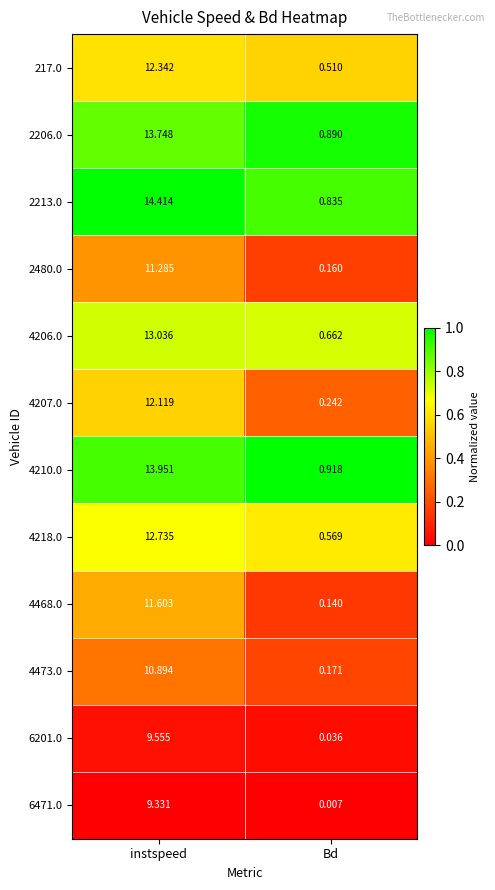

Is the value of 2206.0 at Bd greater than the value of 4218.0 at Bd?

Yes